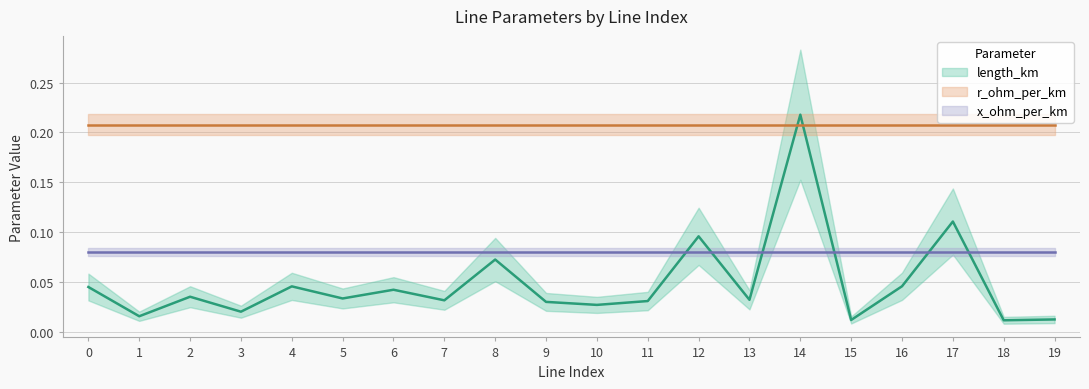

Is the value of r_ohm_per_km at 17 greater than the value of x_ohm_per_km at 2?

Yes